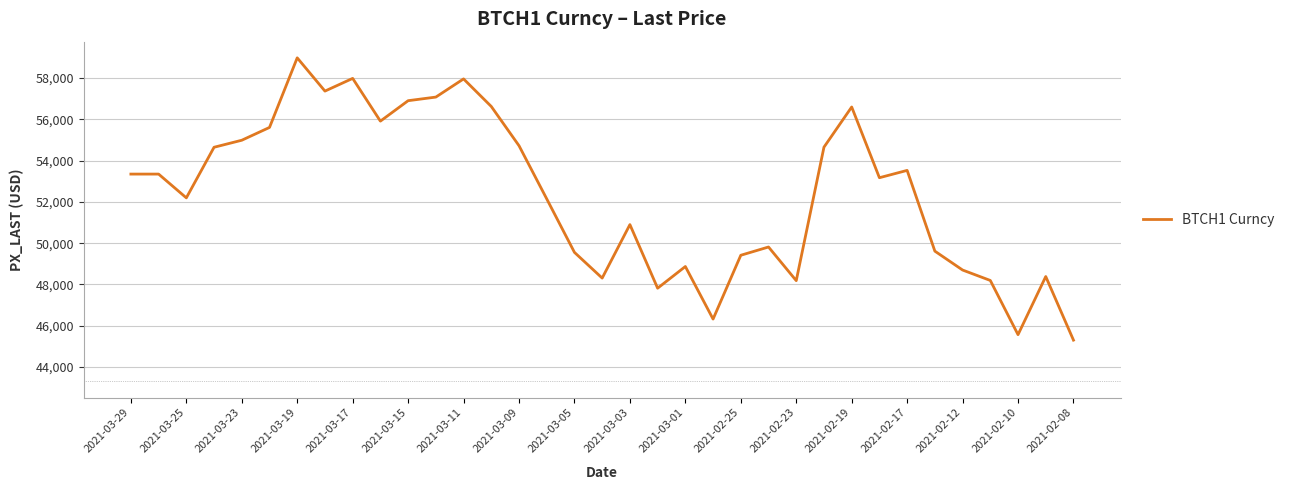

What is the smallest value displayed?

45305